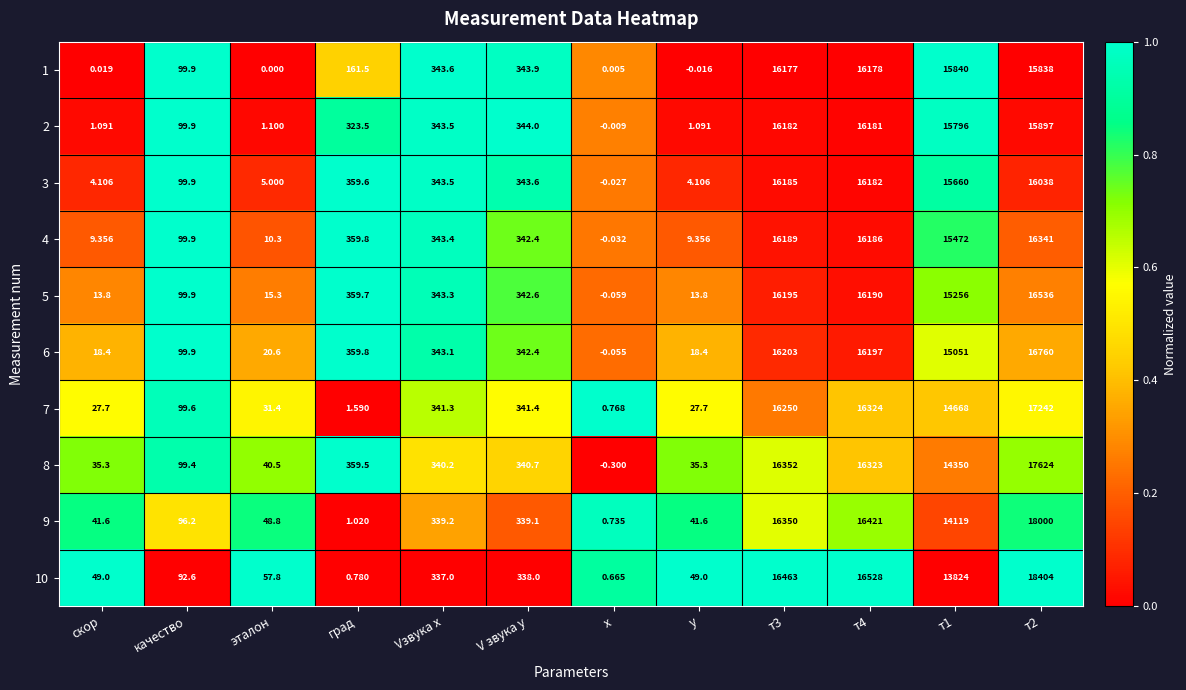

Which label corresponds to the smallest value in the chart?

х